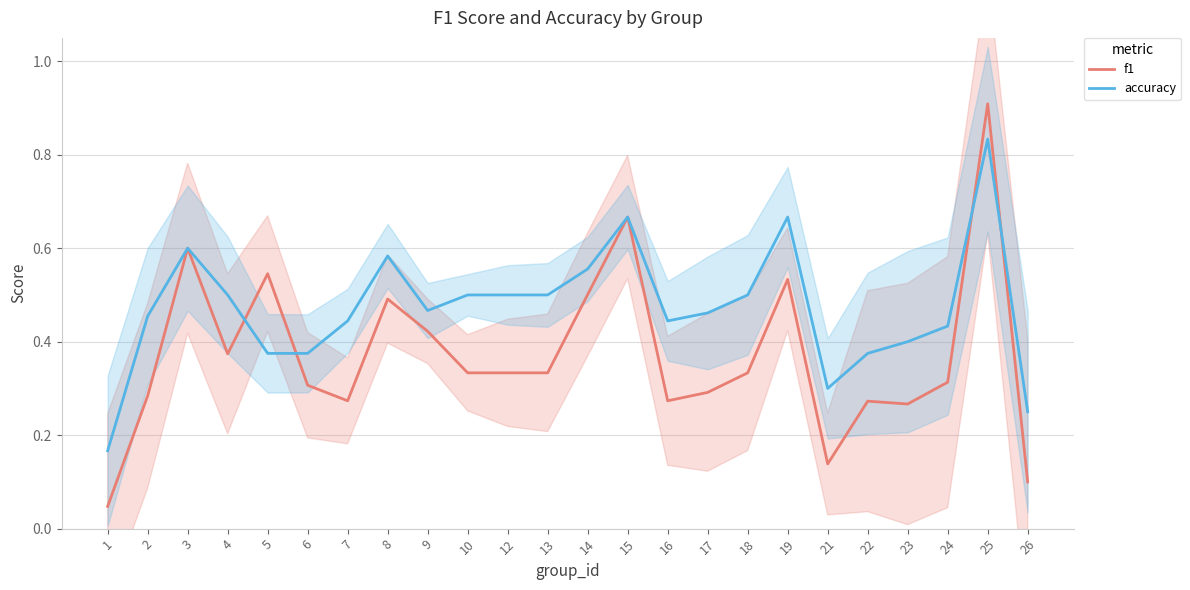

Reading right to left, list all the values displayed in this chart.

f1: 0.1	0.9	0.3	0.3	0.3	0.1	0.5	0.3	0.3	0.3	0.7	0.5	0.3	0.3	0.3	0.4	0.5	0.3	0.3	0.5	0.4	0.6	0.3	0.0
accuracy: 0.2	0.8	0.4	0.4	0.4	0.3	0.7	0.5	0.5	0.4	0.7	0.6	0.5	0.5	0.5	0.5	0.6	0.4	0.4	0.4	0.5	0.6	0.5	0.2